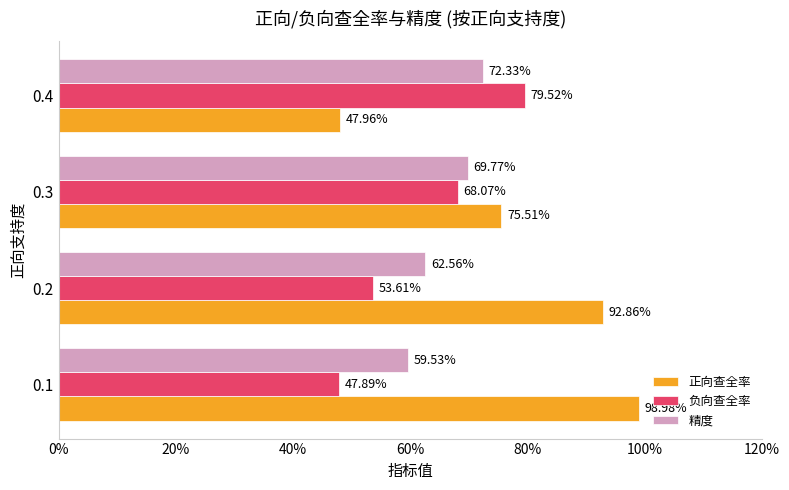

What are all the series names shown in the legend?

正向查全率, 负向查全率, 精度